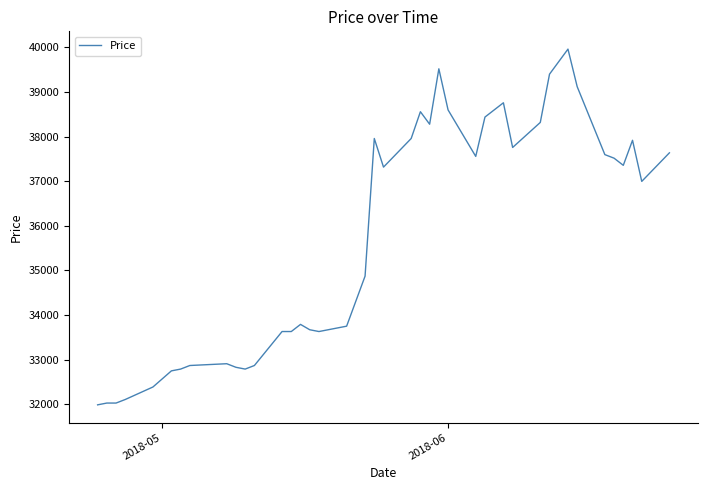

What is the sum of all values?

1429825